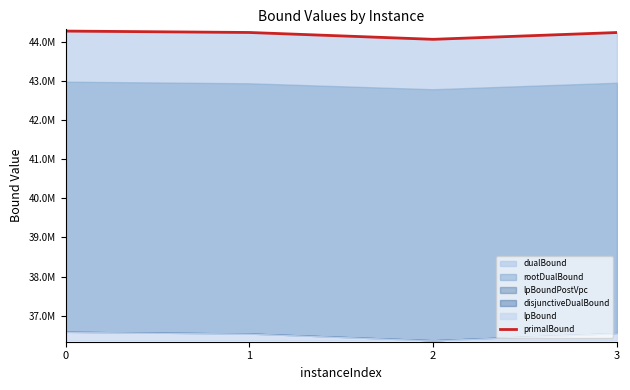

At which label is the value closest to 44164452?

3